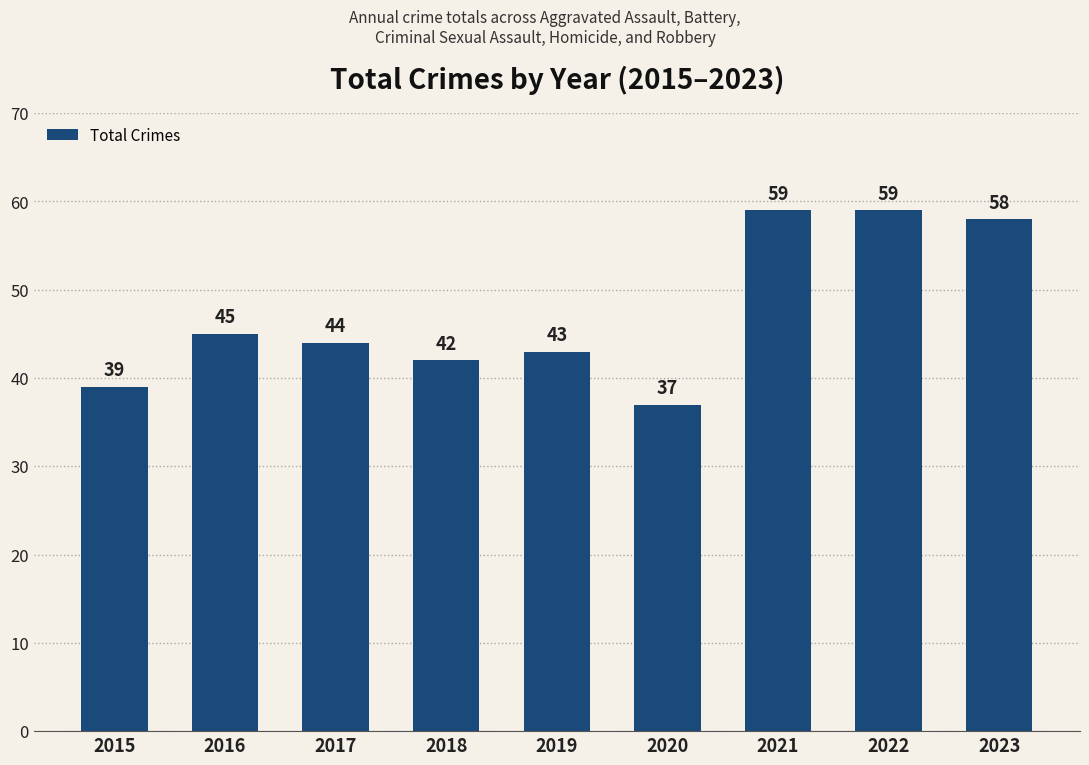

What is the difference between the values at 2020 and 2015?

2